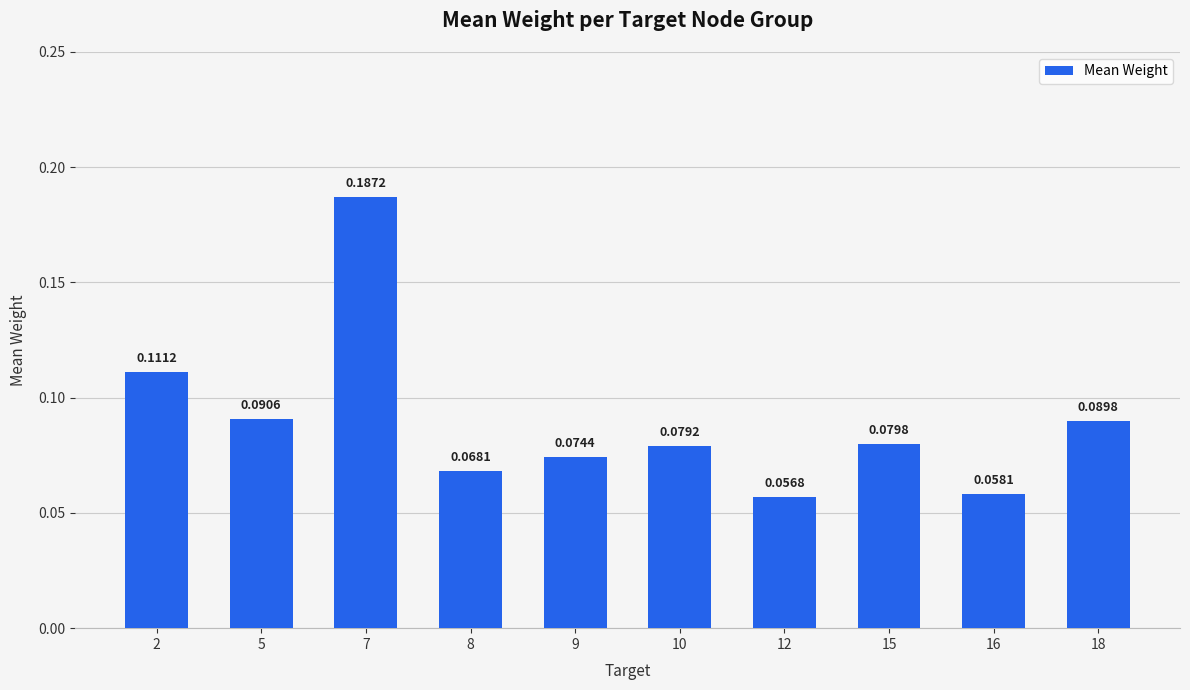

Which has a higher value, 18 or 8?

18